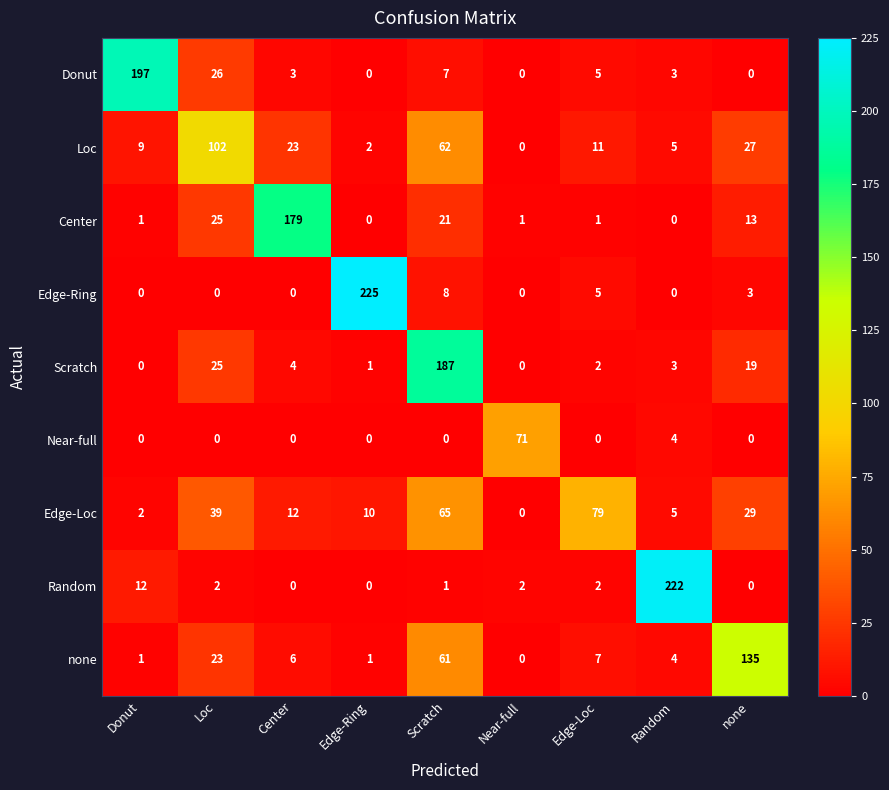

Rank the series at Scratch from lowest to highest value.

Near-full, Random, Donut, Edge-Ring, Center, none, Loc, Edge-Loc, Scratch